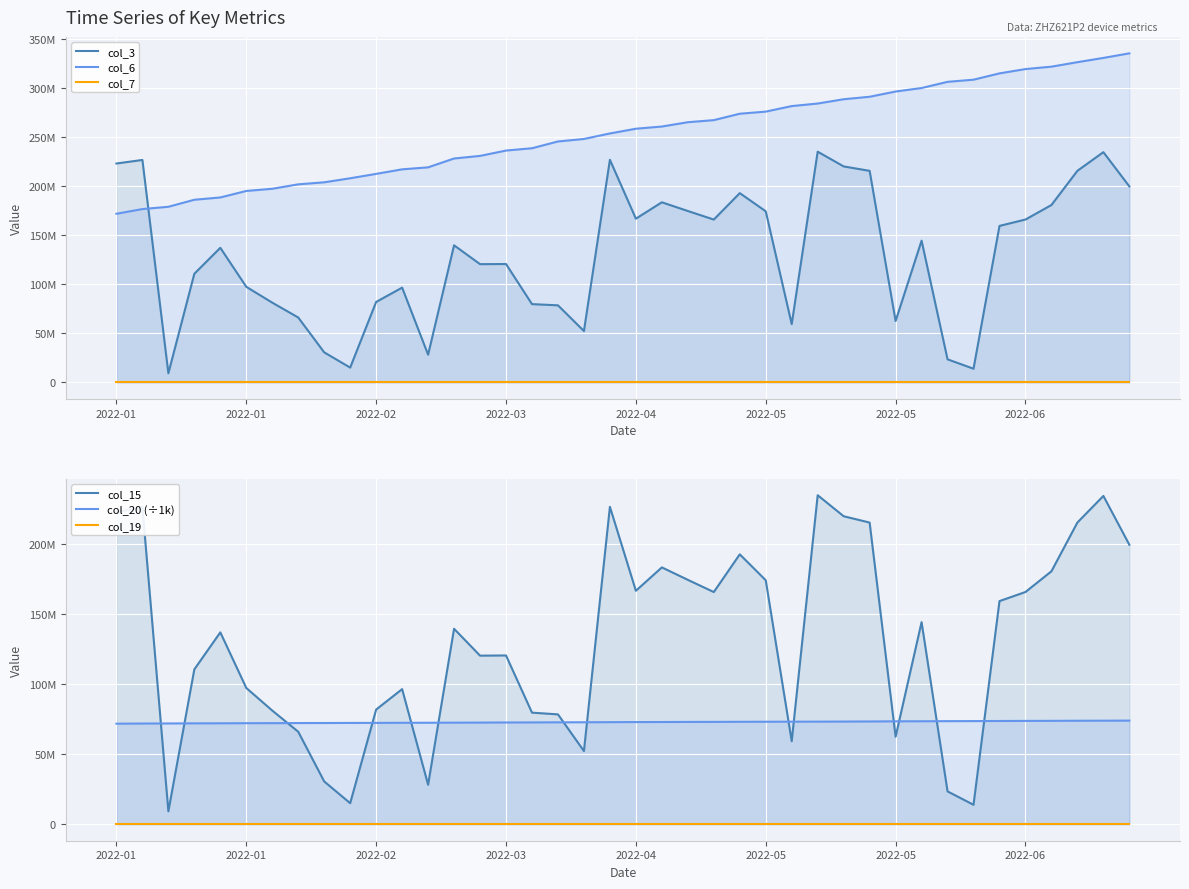

What is the average value of the col_3 series?

130214669.8